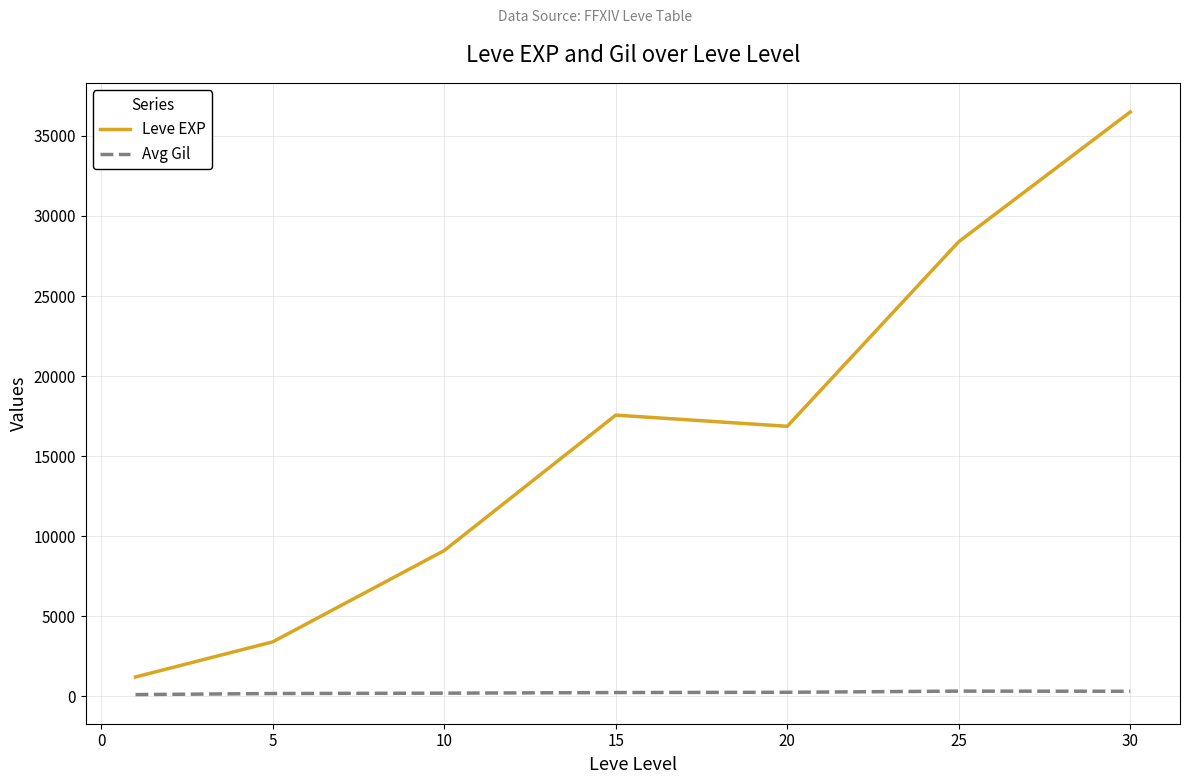

True or false: Avg Gil and Leve EXP cross at least once.

False